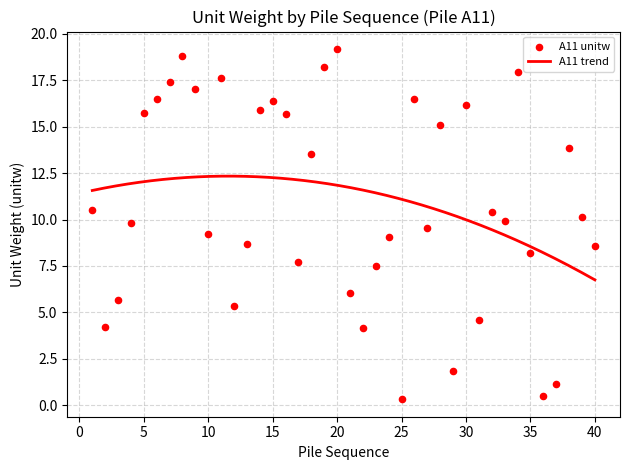

What is the change in value from 012 to 031?

-0.7